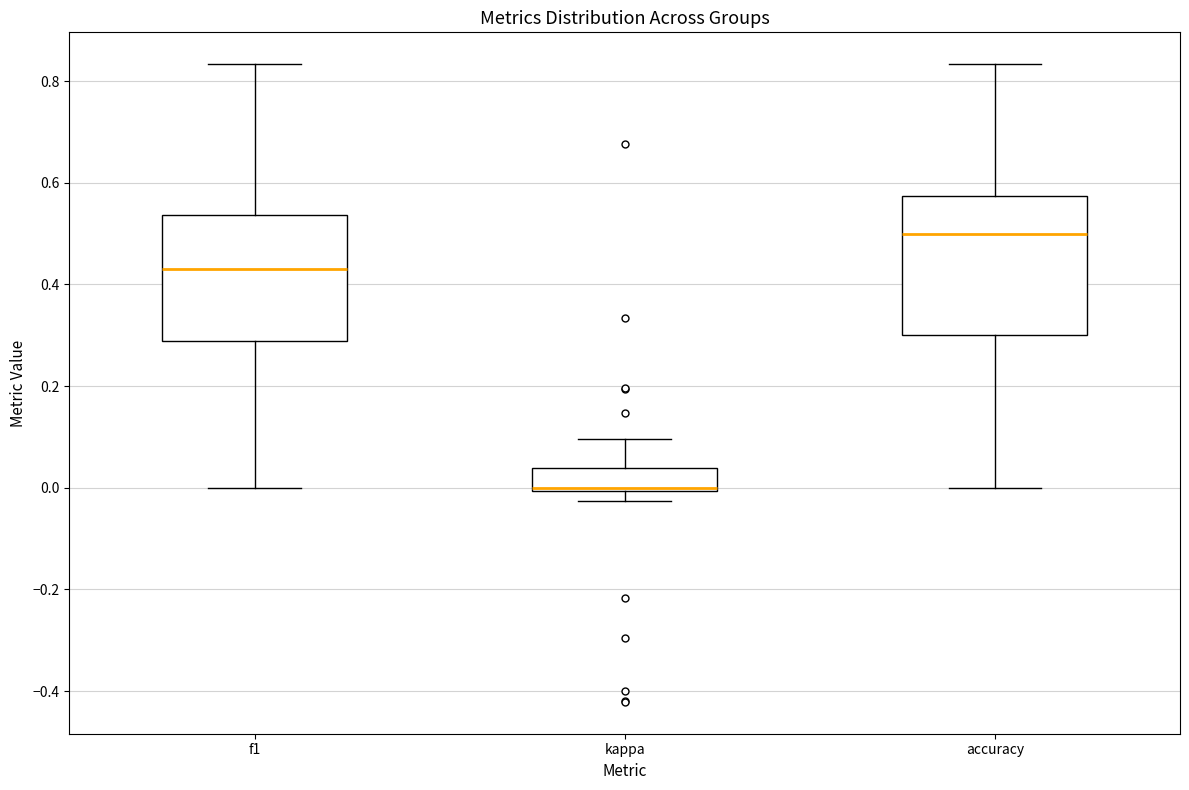

Comparing the boxes themselves (not the whiskers), which one is the tallest?

accuracy